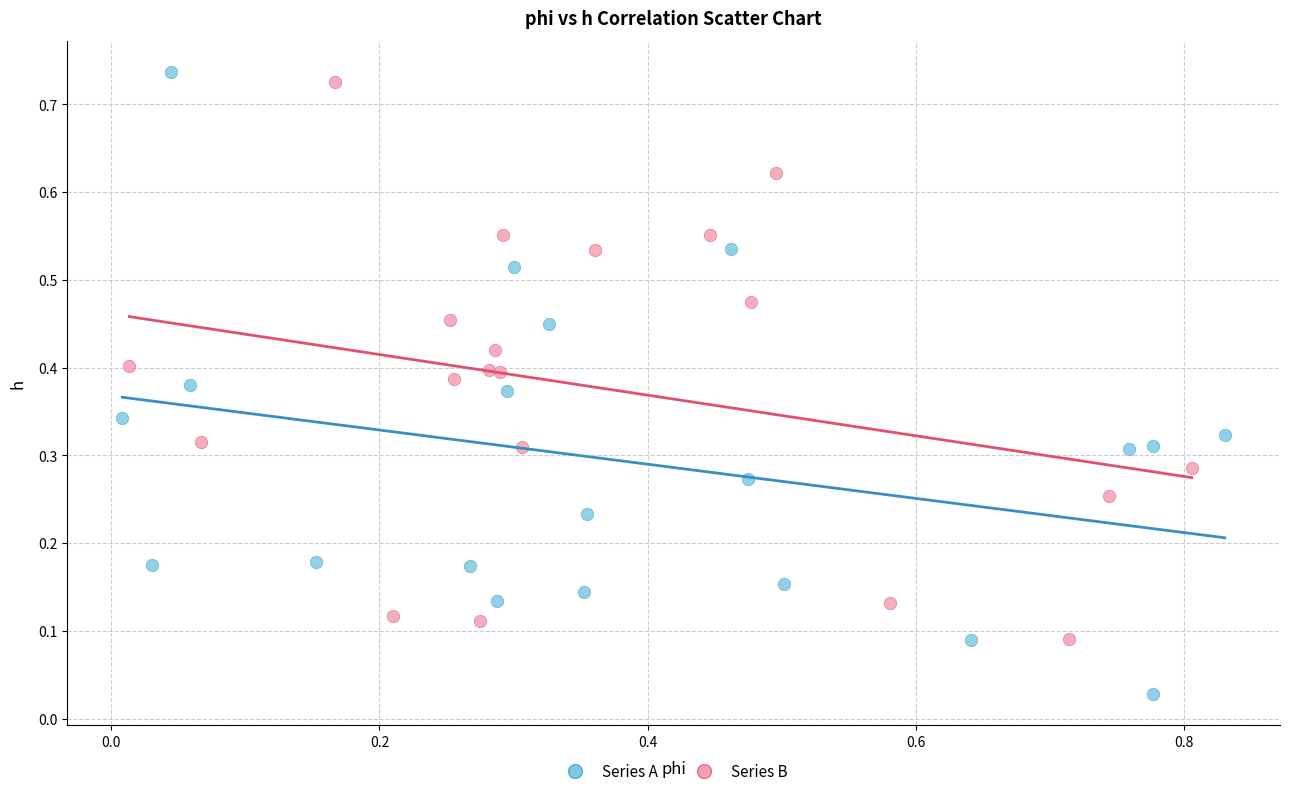

Which series reaches the minimum Y coordinate?

Series A